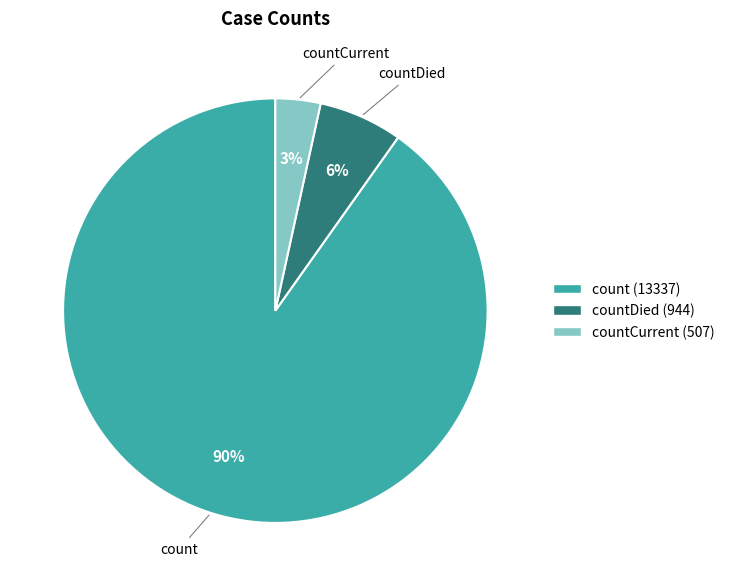

To the nearest percent, what is the average slice percentage?

33%